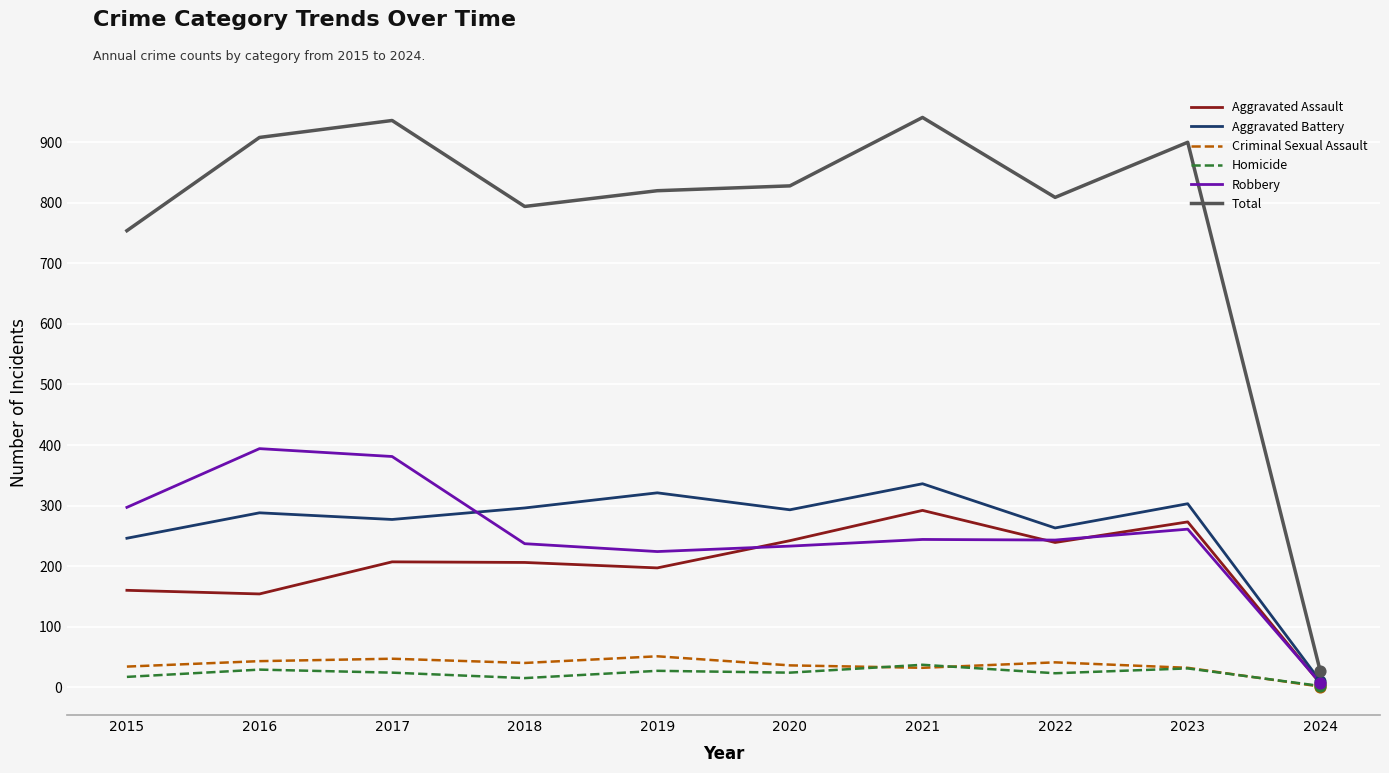

What are all the series names shown in the legend?

Aggravated Assault, Aggravated Battery, Criminal Sexual Assault, Homicide, Robbery, Total